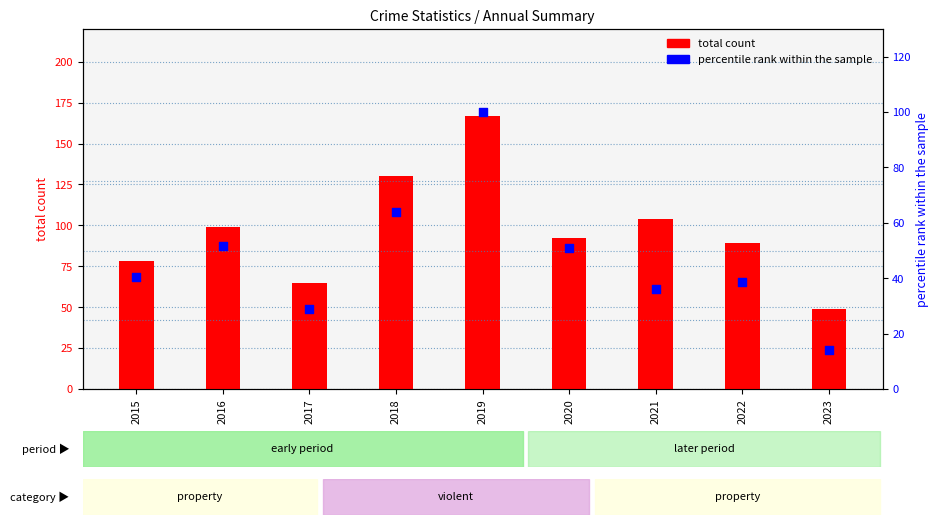

What are all the series names shown in the legend?

total count, percentile rank within the sample